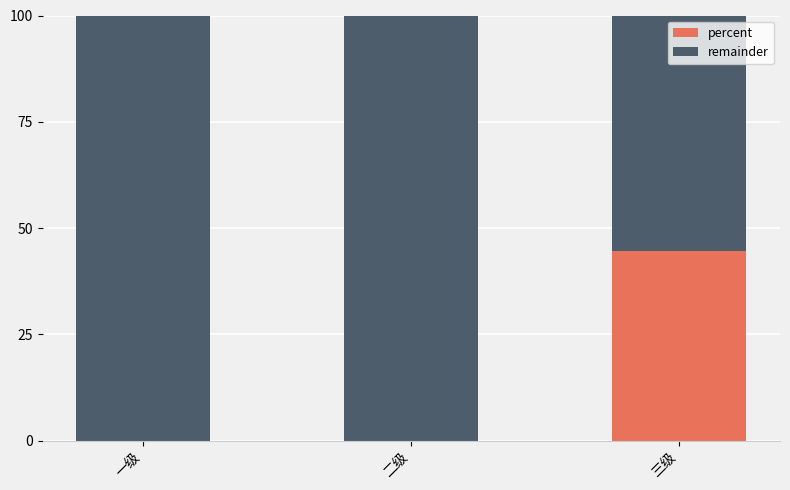

What is the sum of the percent values at 三级 and 二级?

44.6